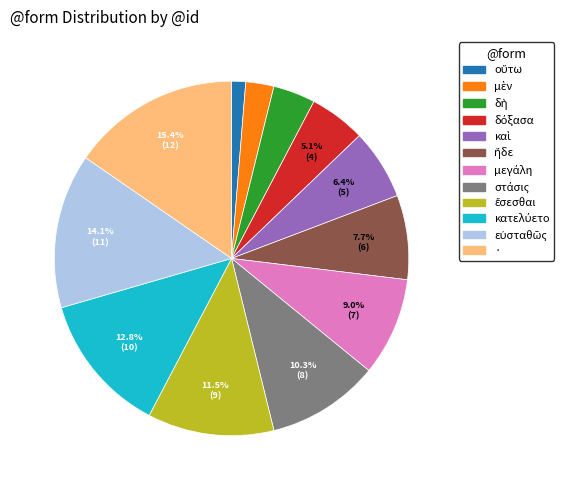

Which category has the biggest portion of the pie?

·